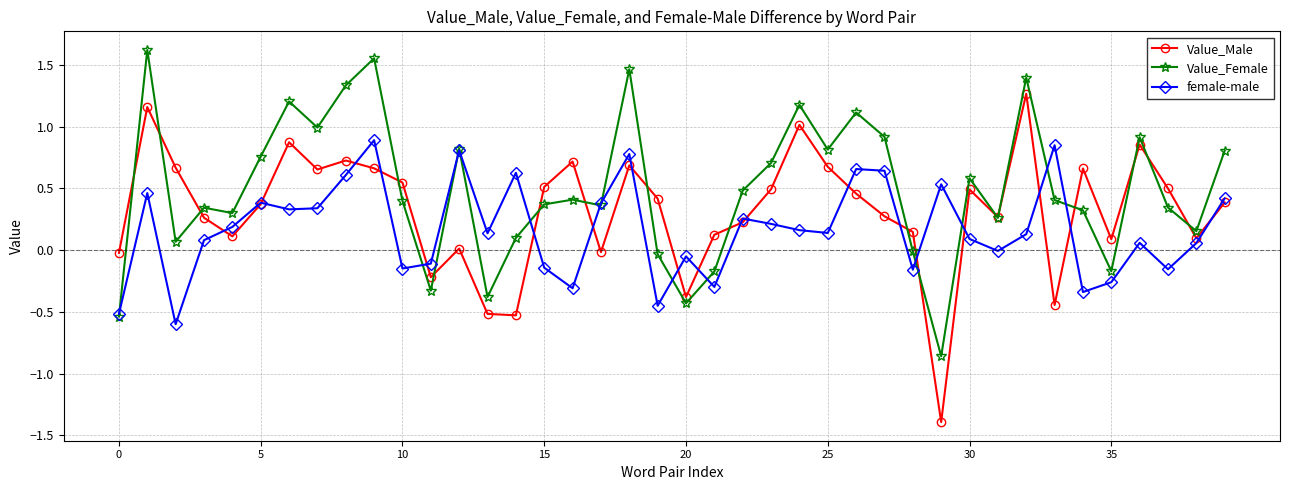

Which series has the widest spread of values?

Value_Male